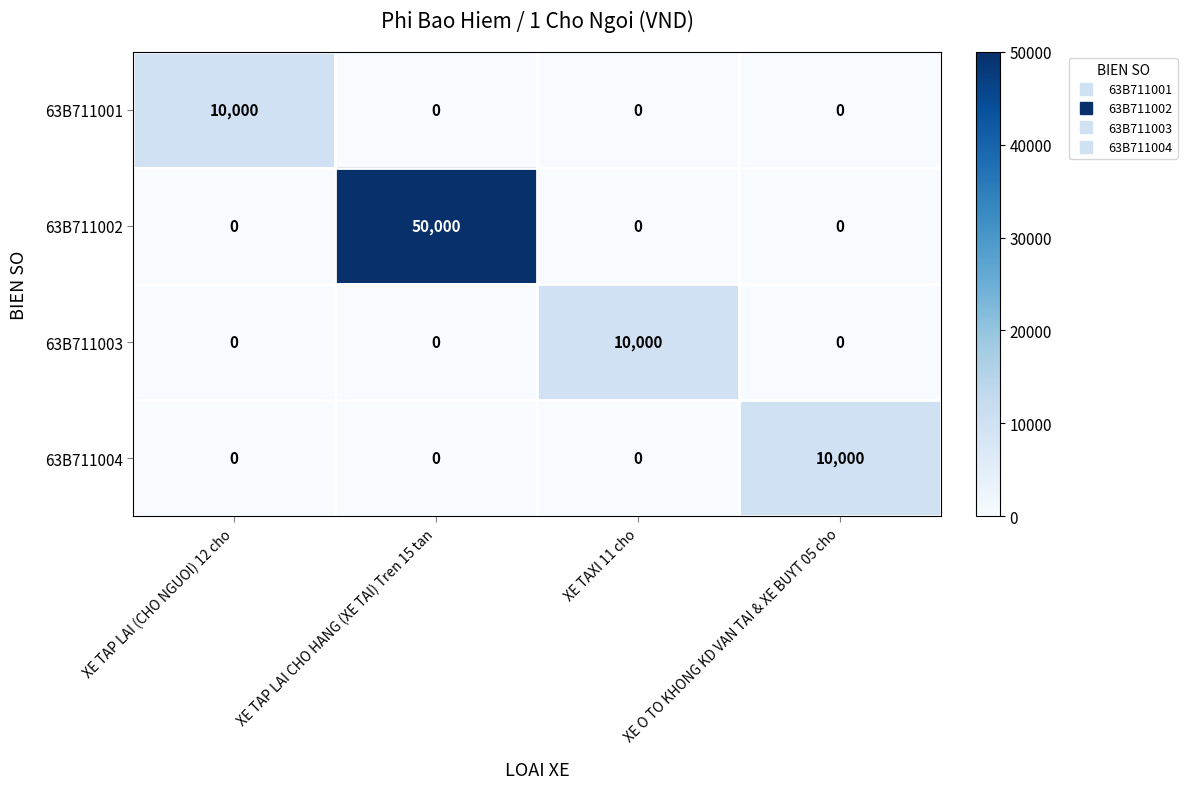

What is the difference between the highest and lowest values at XE TAP LAI CHO HANG (XE TAI) Tren 15 tan?

50000